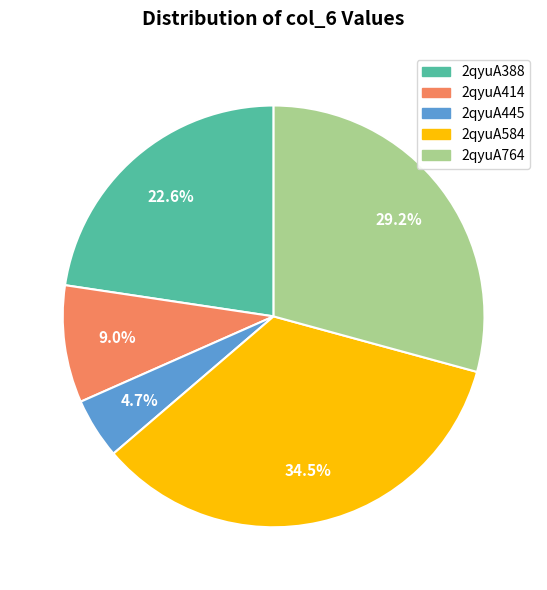

Which slice is the largest?

2qyuA584